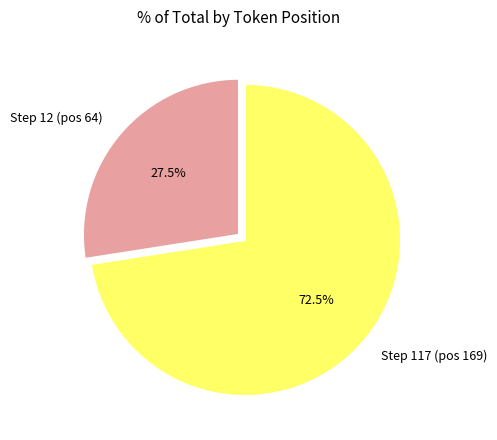

Is there a majority slice in this chart?

Yes